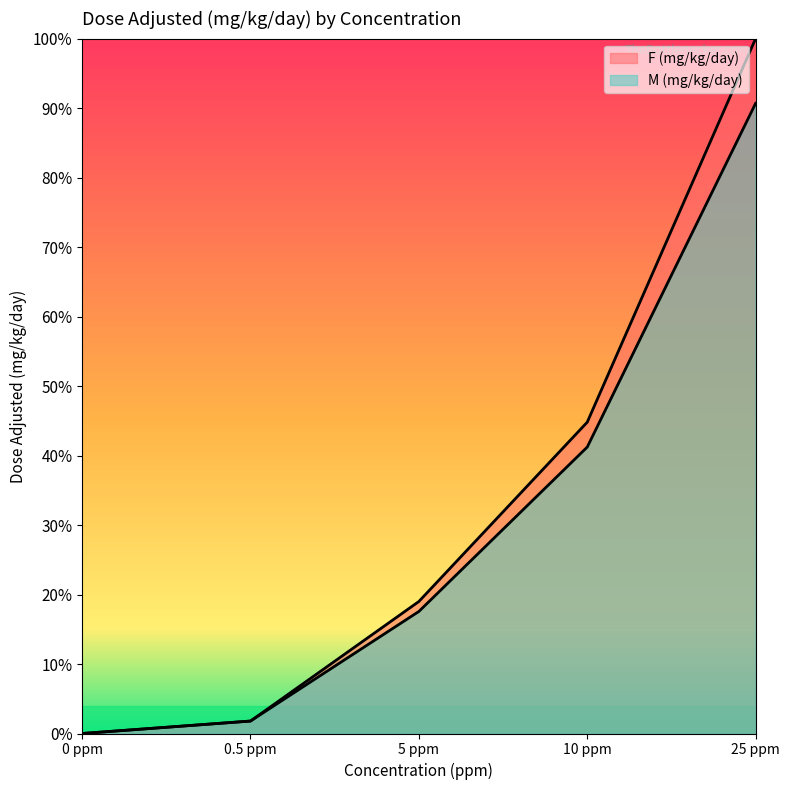

Which series has the largest total across all categories?

F (mg/kg/day)